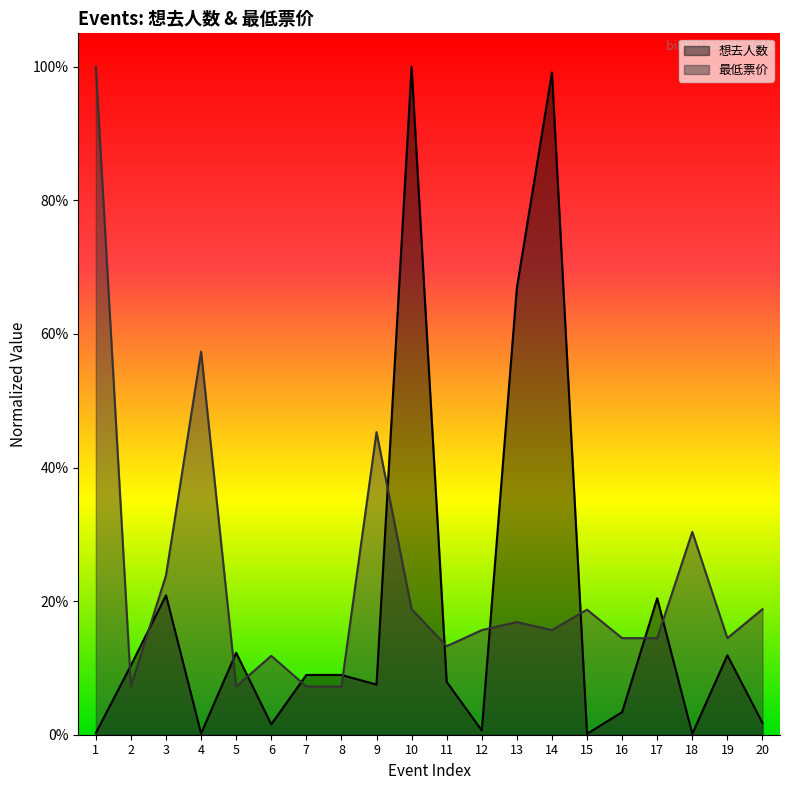

Does the chart display data point markers on the line(s)?

No